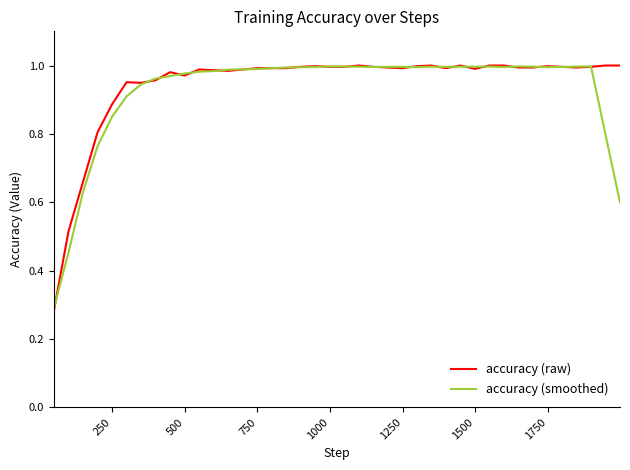

Rank the series by their average value, from lowest to highest.

accuracy (smoothed), accuracy (raw)